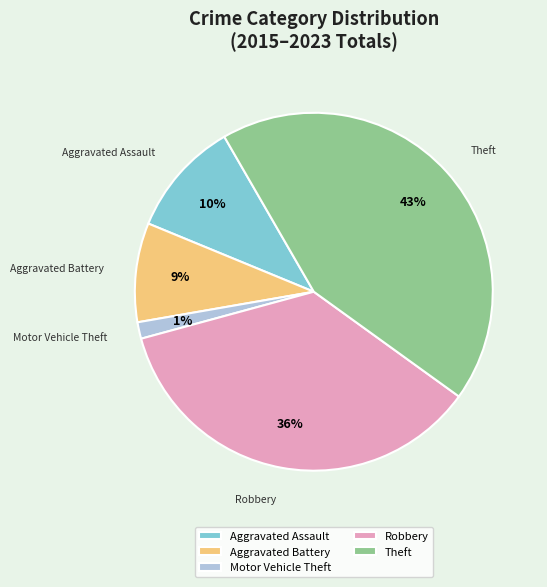

Between Aggravated Battery and Theft, which is larger?

Theft